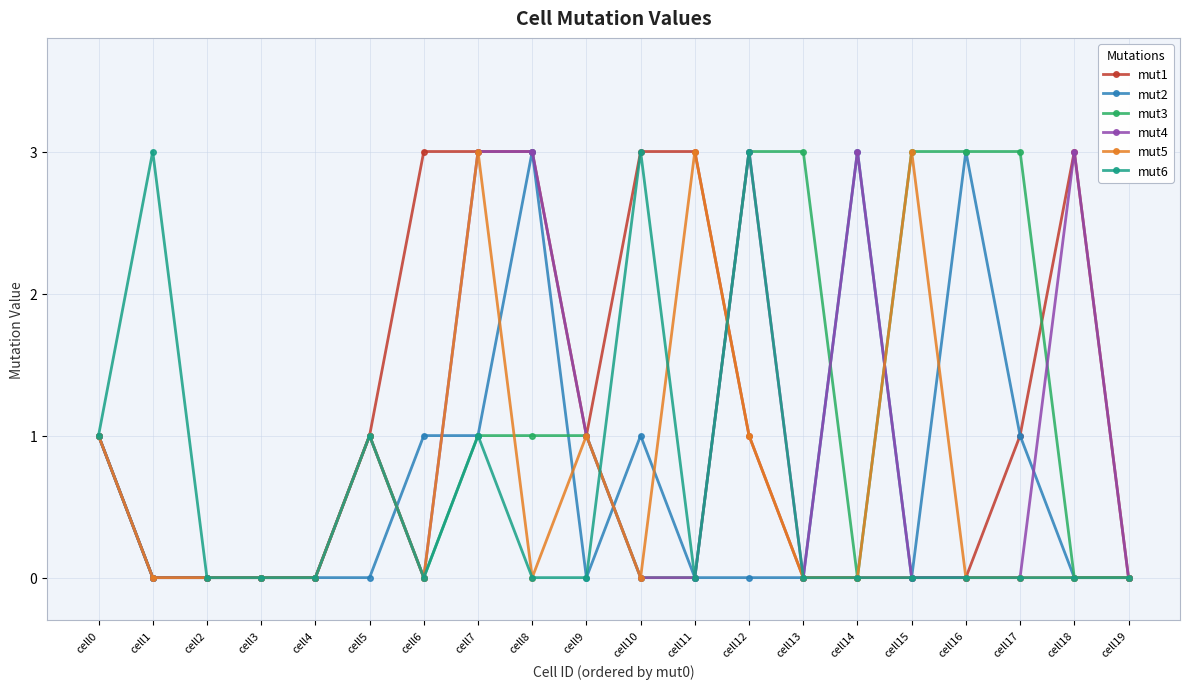

What is the spread (max minus min) of values at cell11?

3